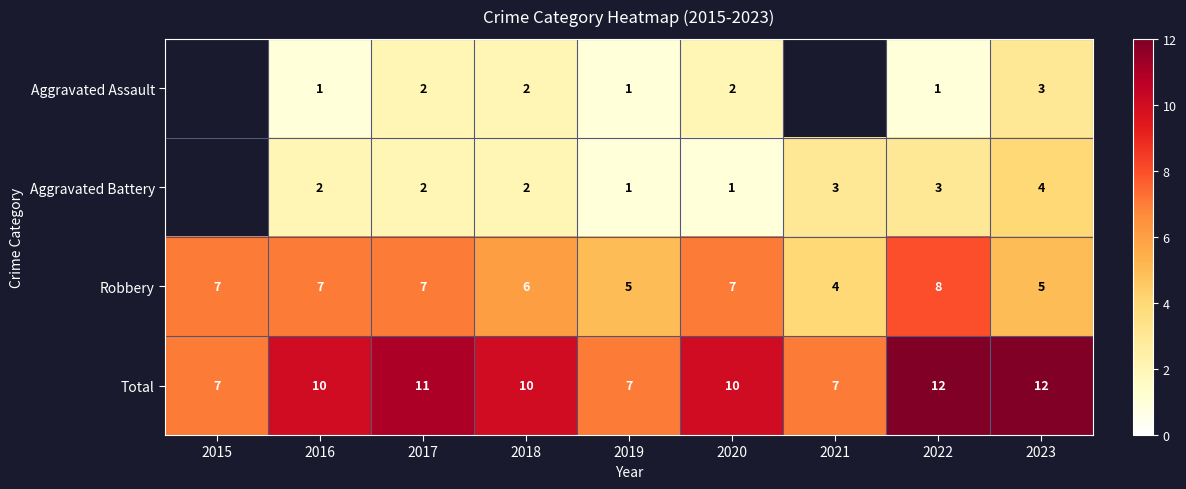

Which series has the largest total across all categories?

Total